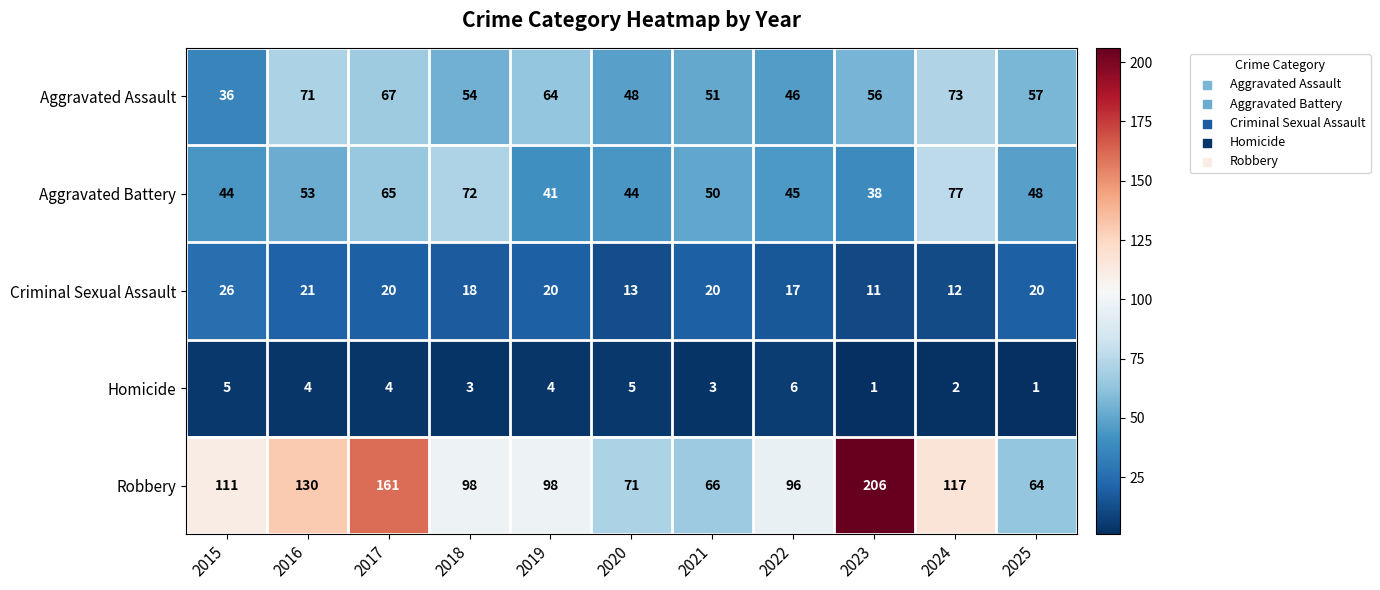

What is the sum of the Aggravated Assault values at 2015 and 2022?

82